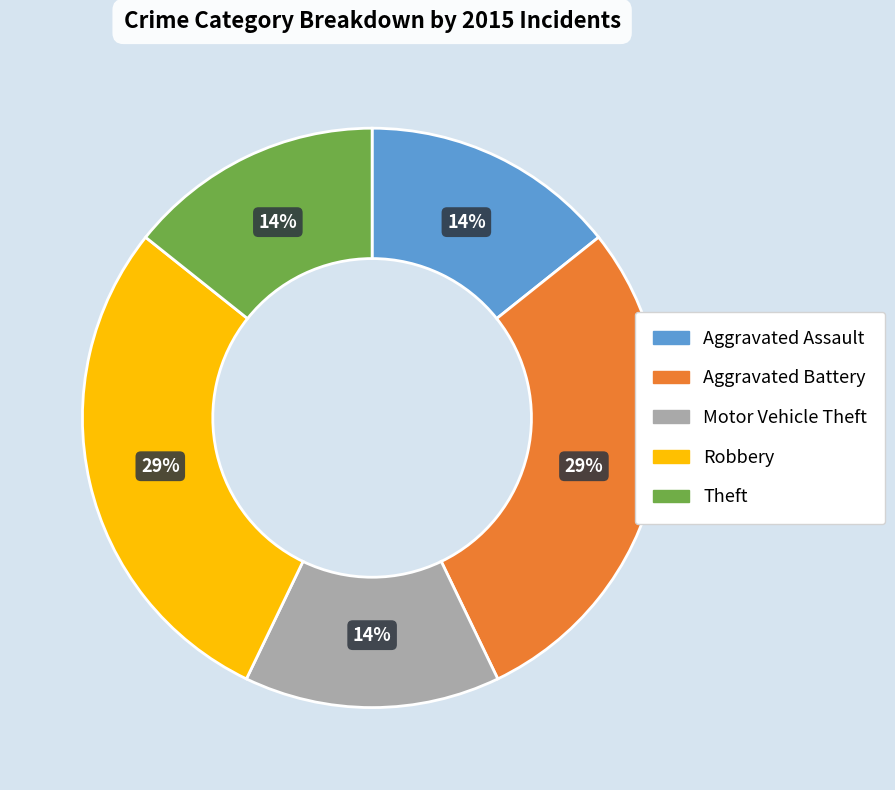

To the nearest percent, what is the average slice percentage?

20%